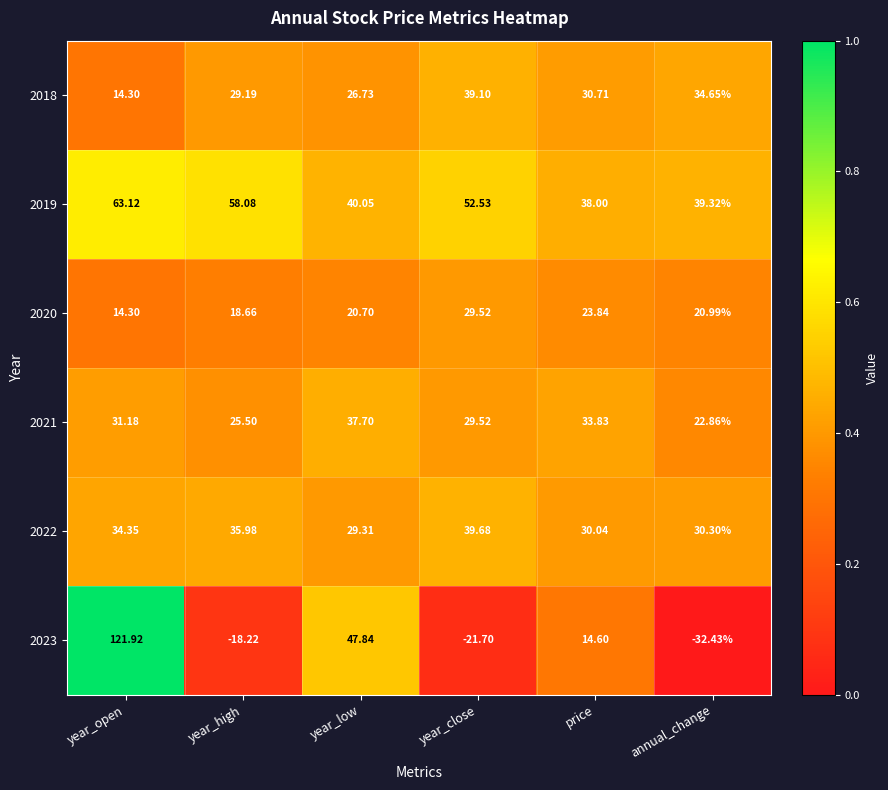

Which category has the lowest value across all series?

annual_change